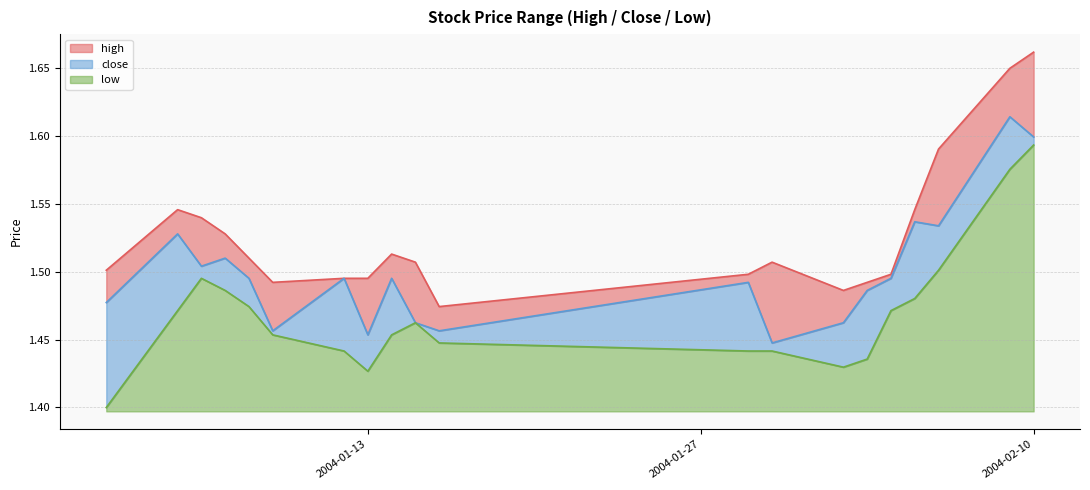

What is the total value across all series at 2004-01-09?

4.4